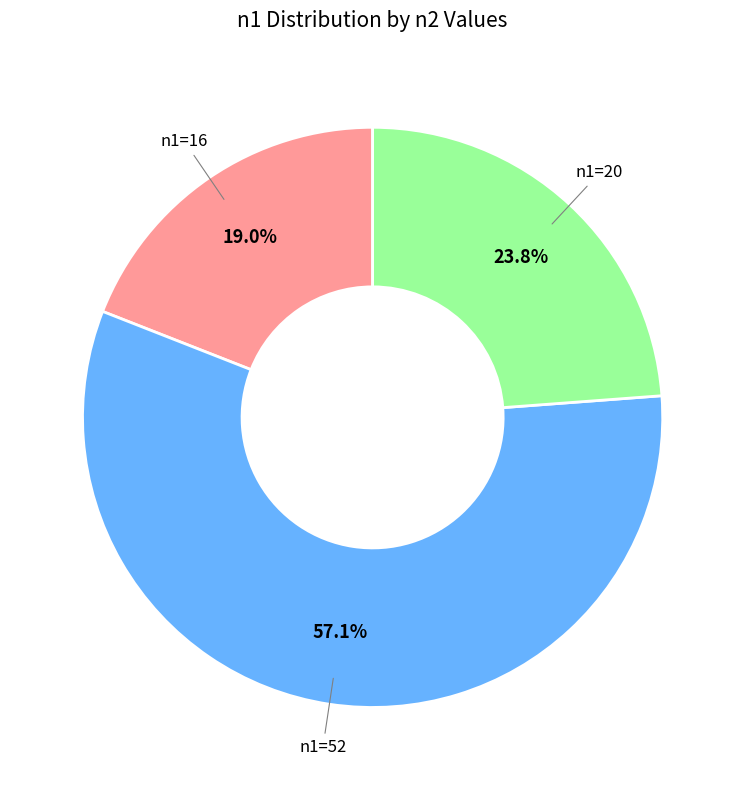

What is the majority slice?

n1=52